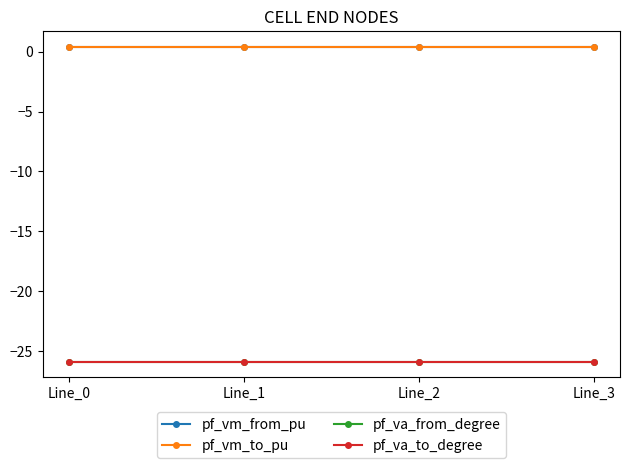

Does the chart have visible grid lines?

No